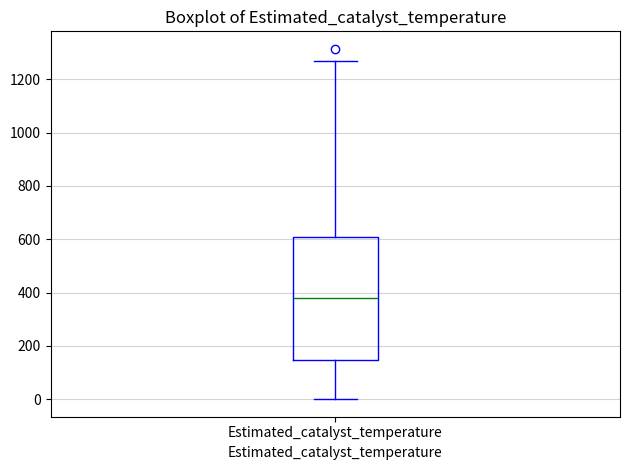

Where does the median line of the box for Estimated_catalyst_temperature sit on the y-axis? The values are not printed on the chart, so give them approximately, as read against the axis.

380